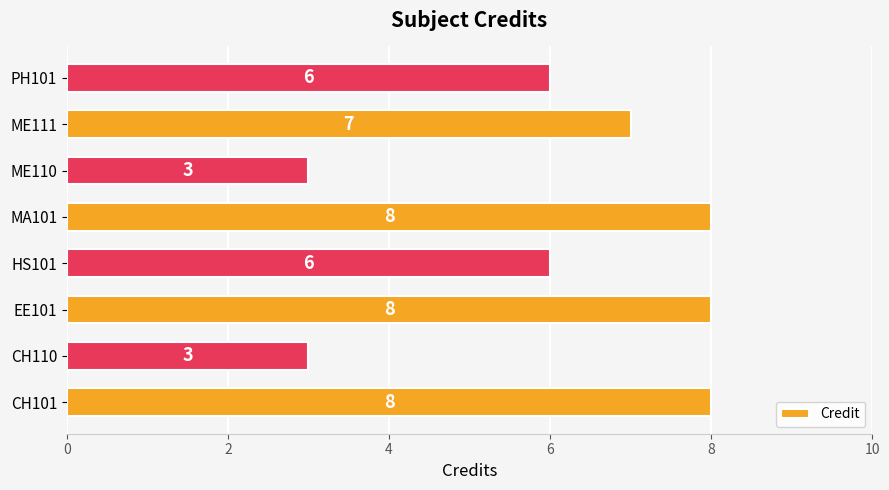

What is the sum of all values?

49